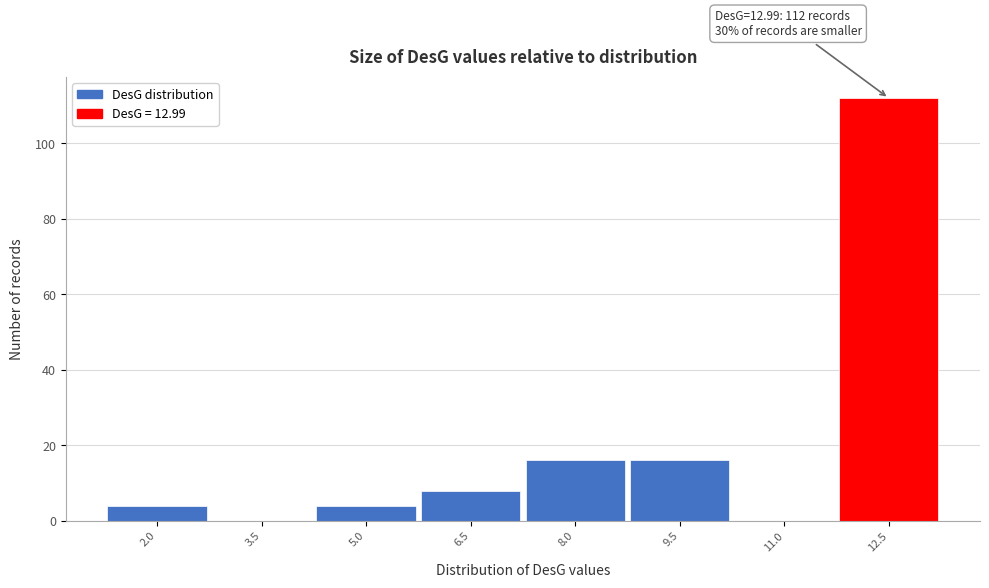

Reading left to right, transcribe all the data shown in this chart.

2.0=4	3.5=0	5.0=4	6.5=8	8.0=16	9.5=16	11.0=0	12.5=112